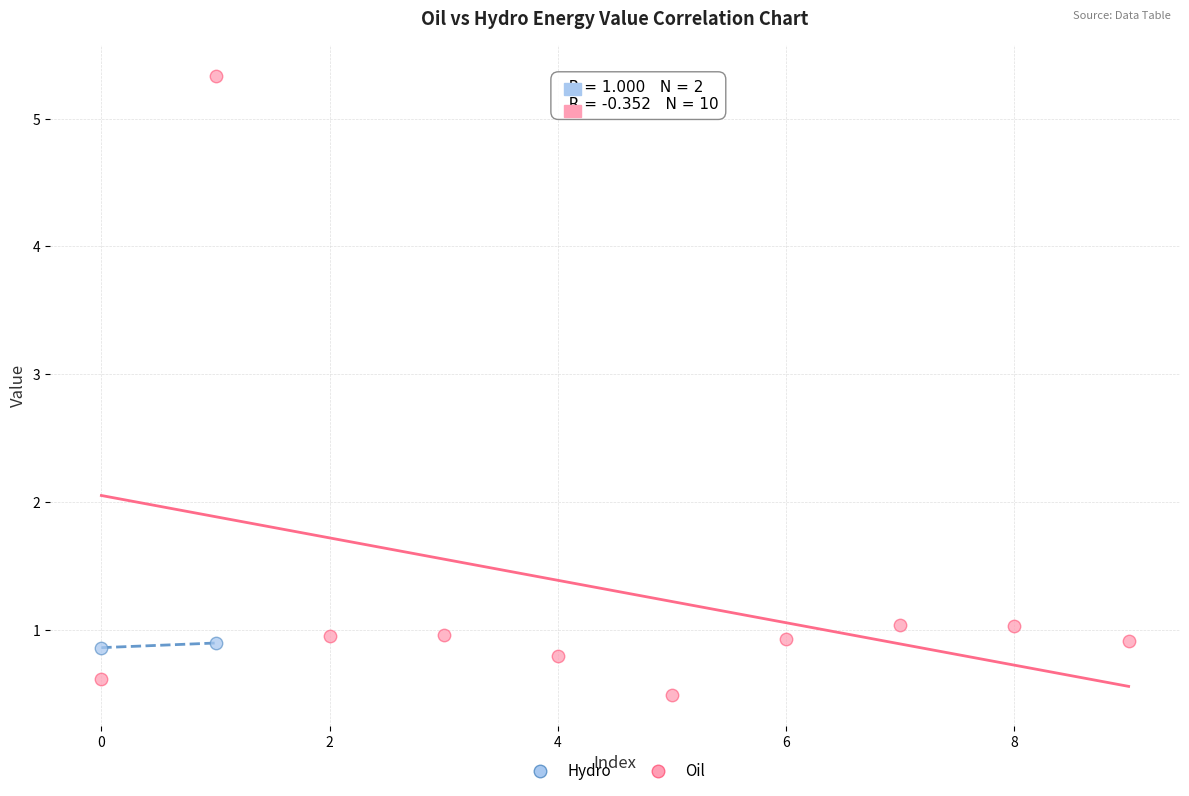

What are all the series names shown in the legend?

Hydro, Oil